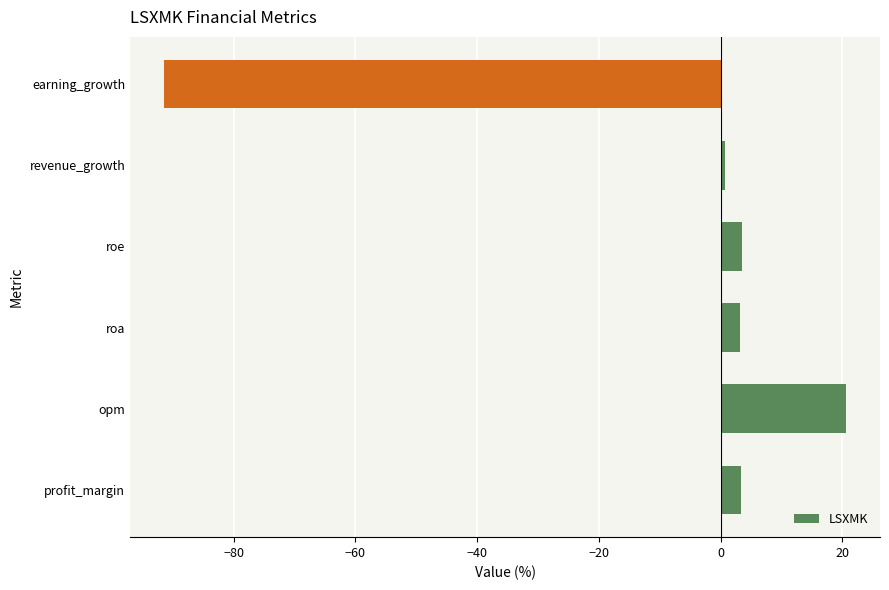

Which category has the lowest value across all series?

earning_growth